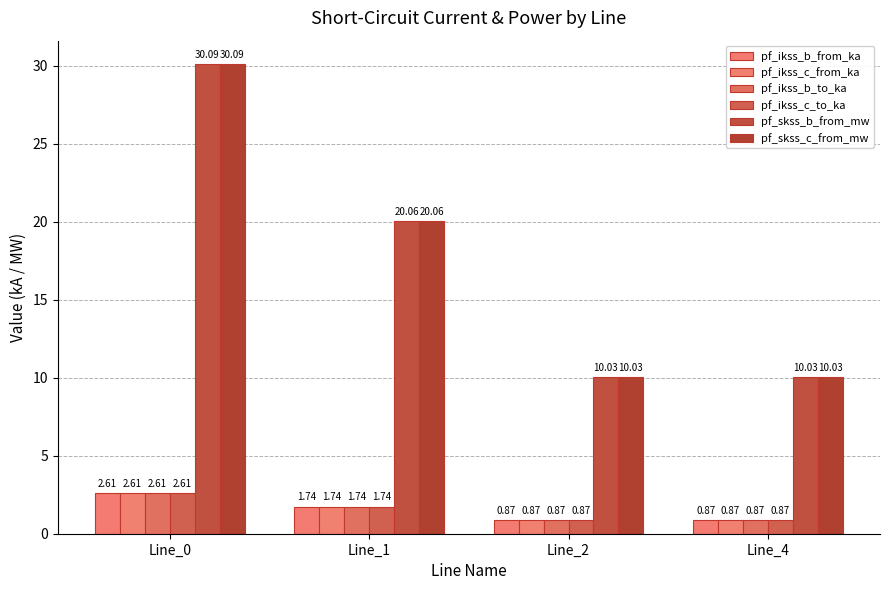

What is the difference between the pf_ikss_c_from_ka values at Line_4 and Line_0?

1.7